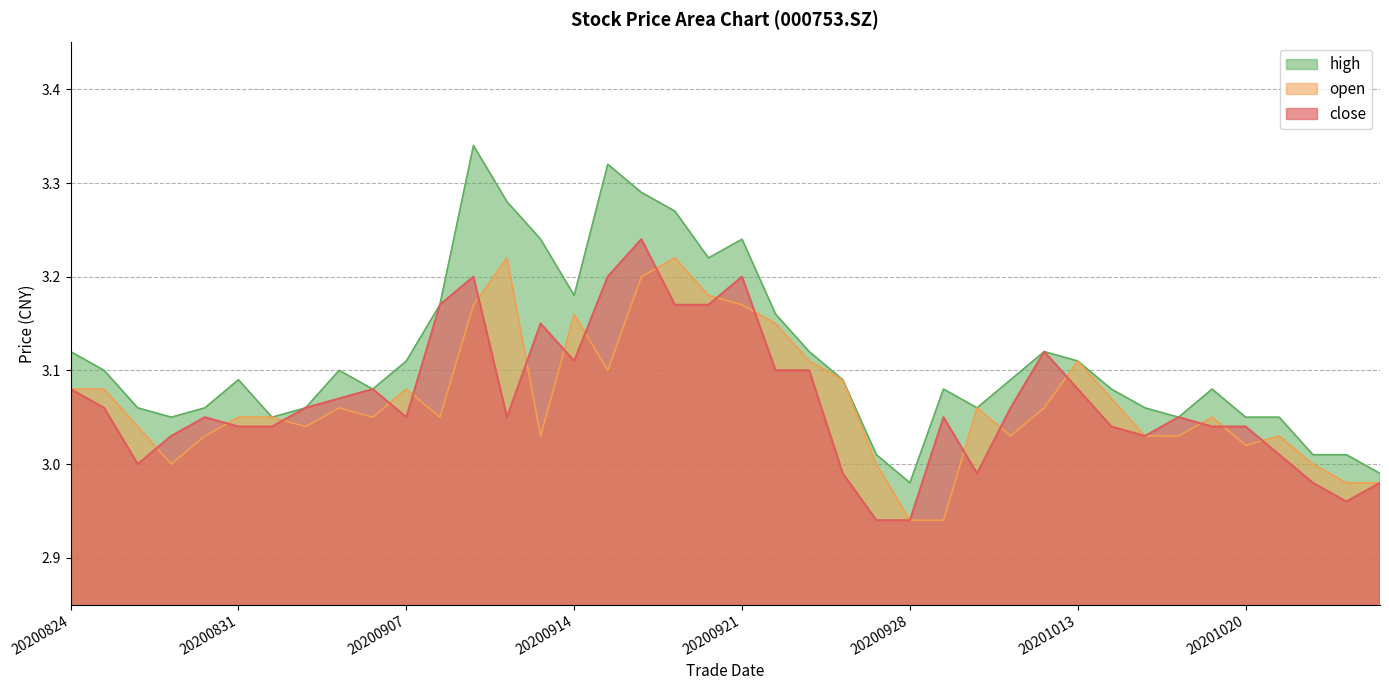

Where is the first local minimum for high?

20200827